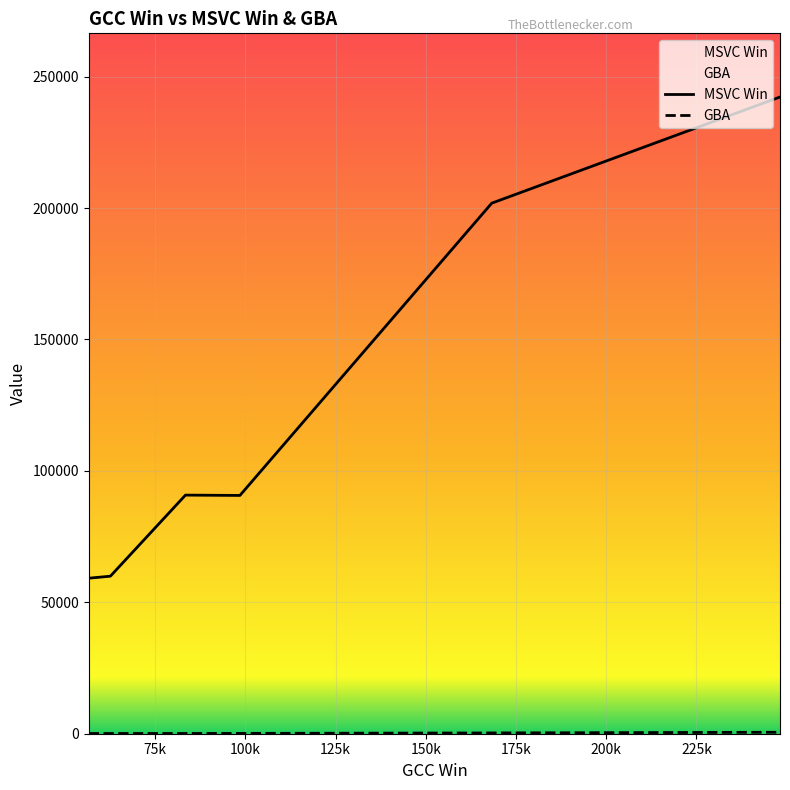

At V2 Flat, list the series in order from largest to smallest.

MSVC Win, GBA